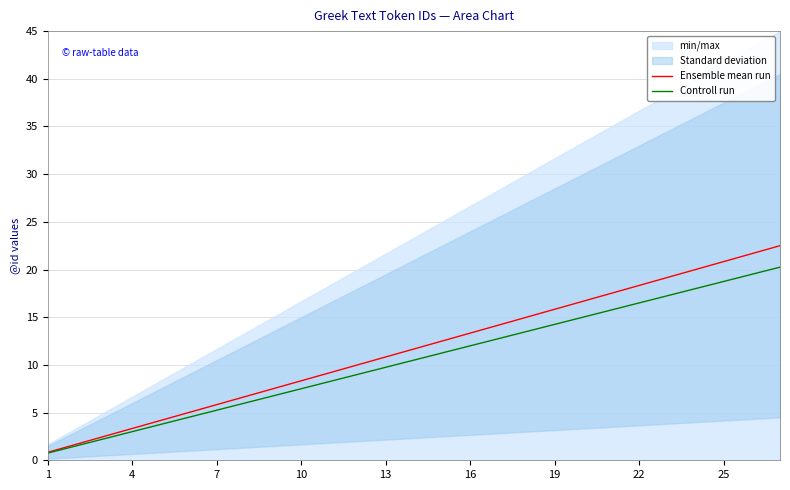

The Ensemble mean run series shows 13.3 at 16. True or false?

True